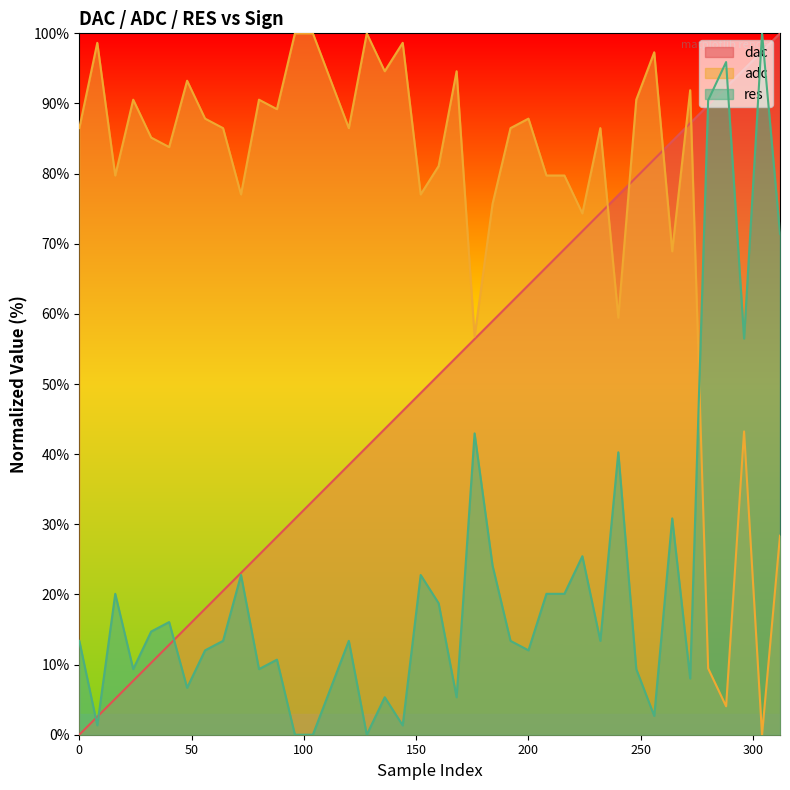

Reading left to right, transcribe all the data shown in this chart.

dac: 0=0.0	8=2.6	16=5.1	24=7.7	32=10.3	40=12.8	48=15.4	56=17.9	64=20.5	72=23.1	80=25.6	88=28.2	96=30.8	104=33.3	112=35.9	120=38.5	128=41.0	136=43.6	144=46.2	152=48.7	160=51.3	168=53.8	176=56.4	184=59.0	192=61.5	200=64.1	208=66.7	216=69.2	224=71.8	232=74.4	240=76.9	248=79.5	256=82.1	264=84.6	272=87.2	280=89.7	288=92.3	296=94.9	304=97.4	312=100.0
adc: 0=86.5	8=98.6	16=79.7	24=90.5	32=85.1	40=83.8	48=93.2	56=87.8	64=86.5	72=77.0	80=90.5	88=89.2	96=100.0	104=100.0	112=93.2	120=86.5	128=100.0	136=94.6	144=98.6	152=77.0	160=81.1	168=94.6	176=56.8	184=75.7	192=86.5	200=87.8	208=79.7	216=79.7	224=74.3	232=86.5	240=59.5	248=90.5	256=97.3	264=68.9	272=91.9	280=9.5	288=4.1	296=43.2	304=0.0	312=28.4
res: 0=13.4	8=1.3	16=20.1	24=9.4	32=14.7	40=16.1	48=6.7	56=12.0	64=13.4	72=22.8	80=9.4	88=10.7	96=0.0	104=0.0	112=6.7	120=13.4	128=0.0	136=5.3	144=1.3	152=22.8	160=18.7	168=5.3	176=43.0	184=24.1	192=13.4	200=12.0	208=20.1	216=20.1	224=25.4	232=13.4	240=40.3	248=9.4	256=2.7	264=30.8	272=8.0	280=90.4	288=95.9	296=56.5	304=100.0	312=71.4